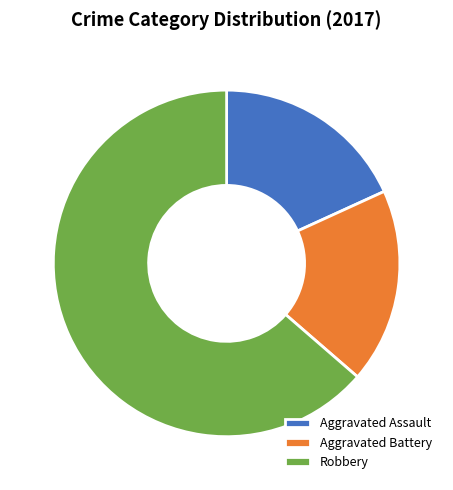

Is Aggravated Battery the majority of the pie?

No